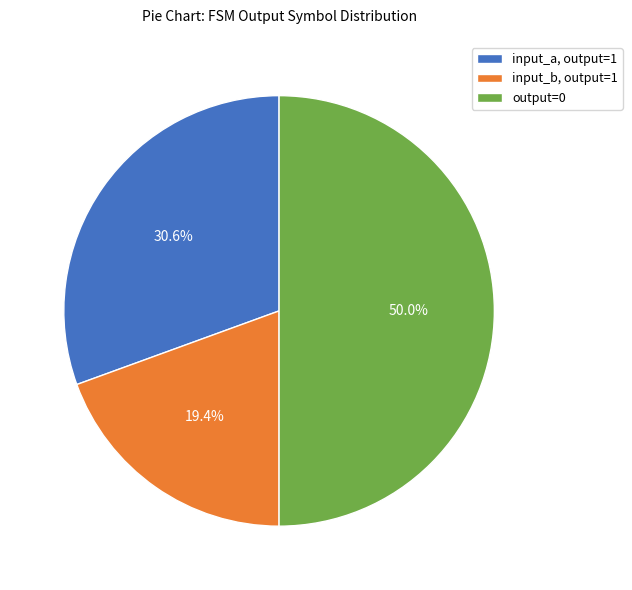

How many slices are in this pie chart?

3